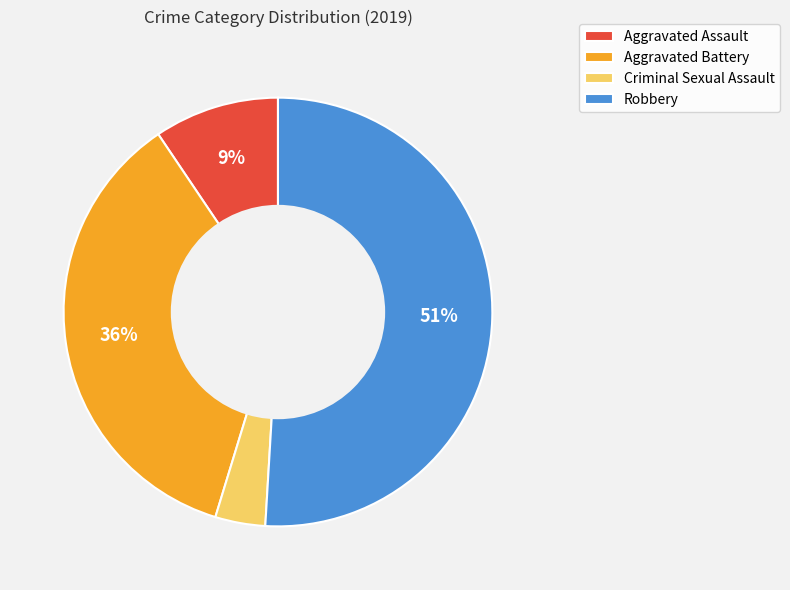

True or false: Aggravated Assault accounts for 2% of the total.

False